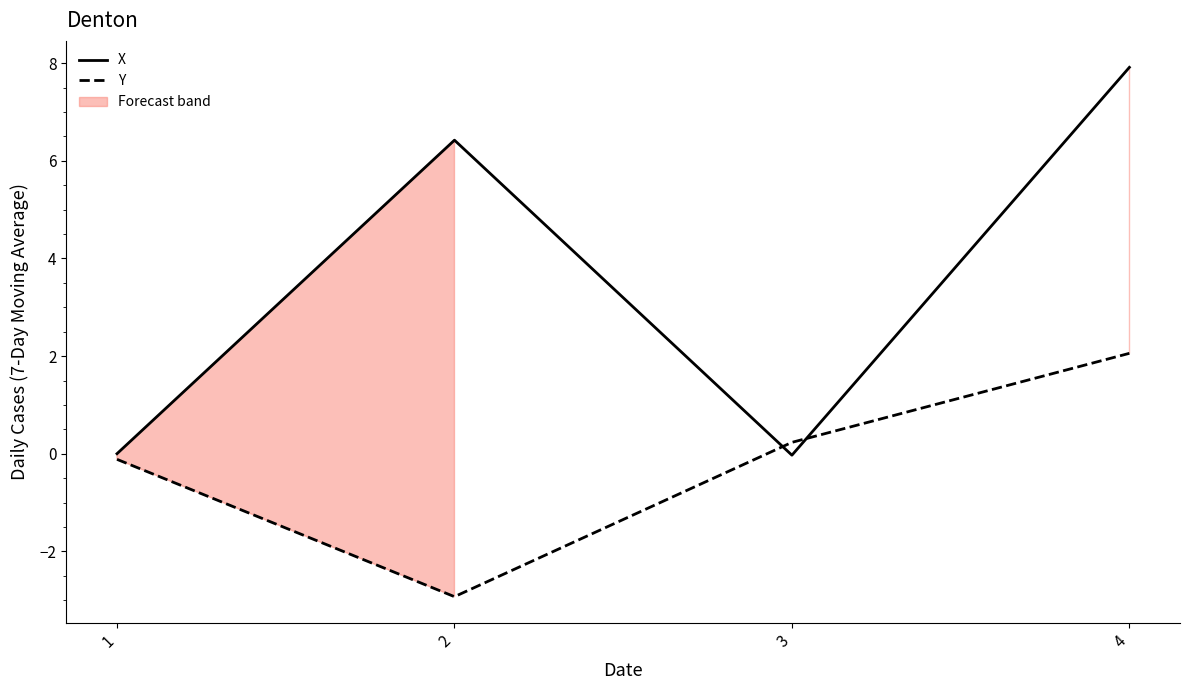

Which has a higher value, 3 or 2?

2